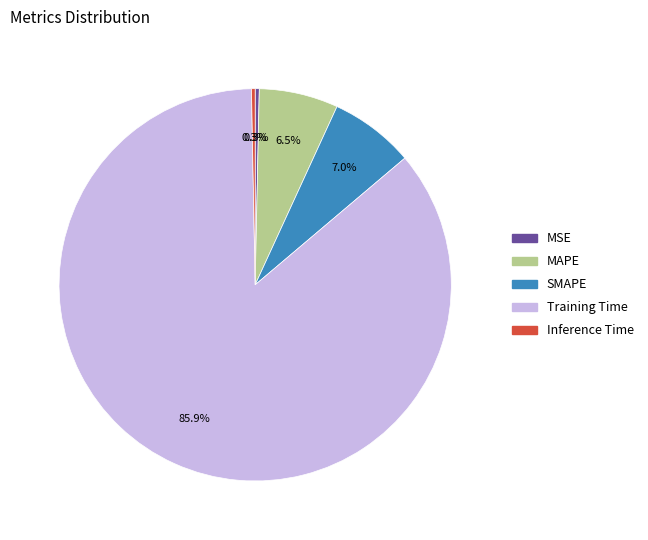

To the nearest percent, what is the combined percentage of Training Time and MAPE?

92%